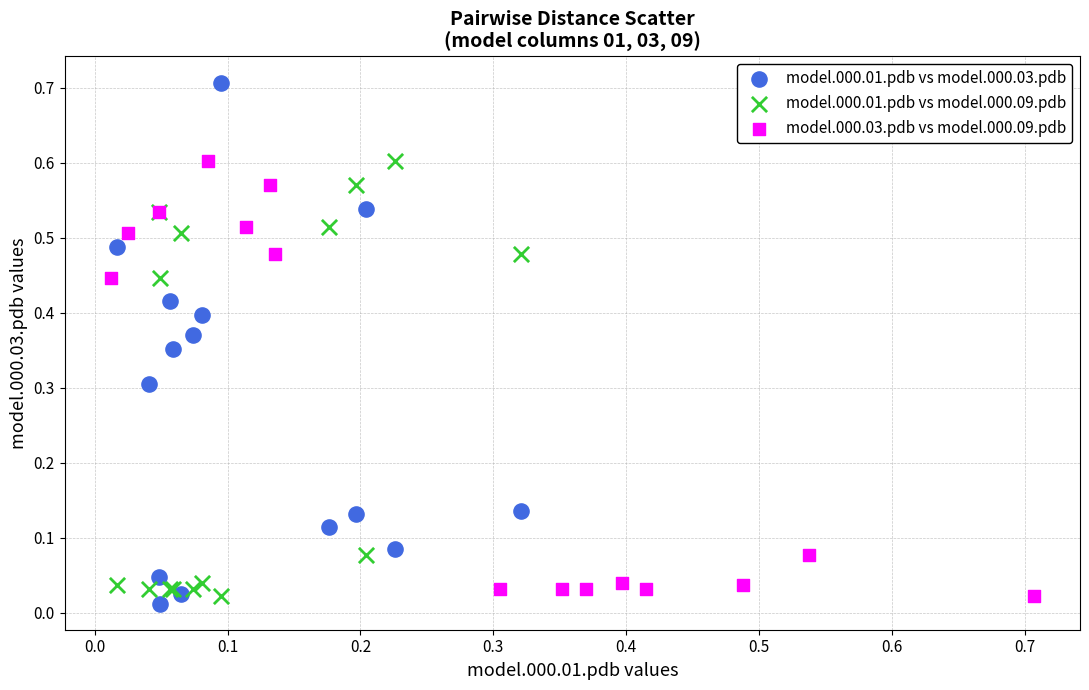

Which series contains the highest Y value?

model.000.01.pdb vs model.000.03.pdb